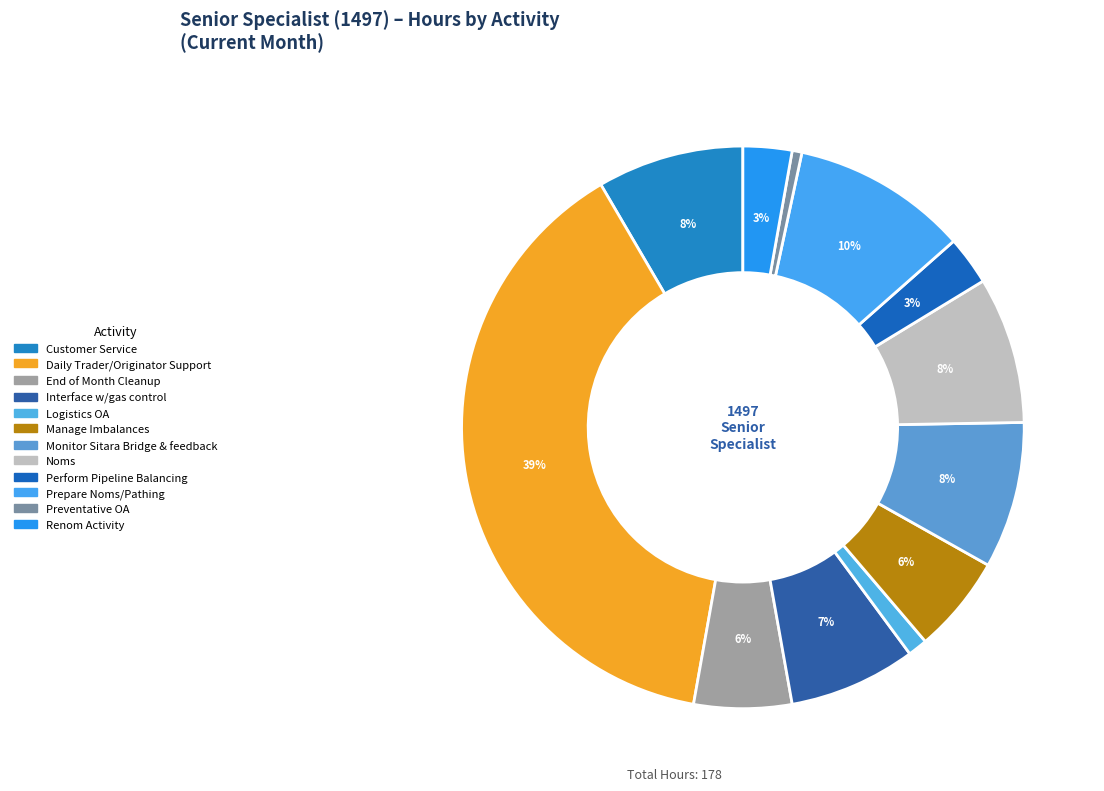

How many slices are in this pie chart?

12